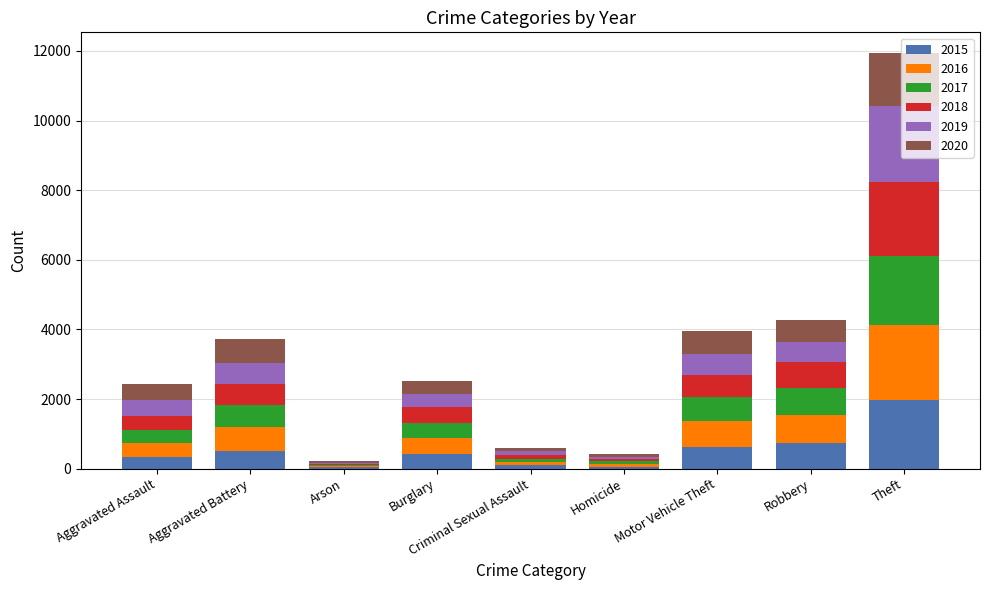

At which category is the sum across all series the highest?

Theft